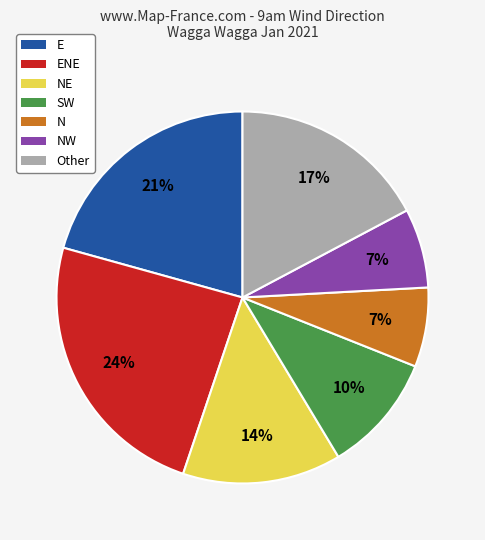

To the nearest percent, what is the average slice percentage?

14%